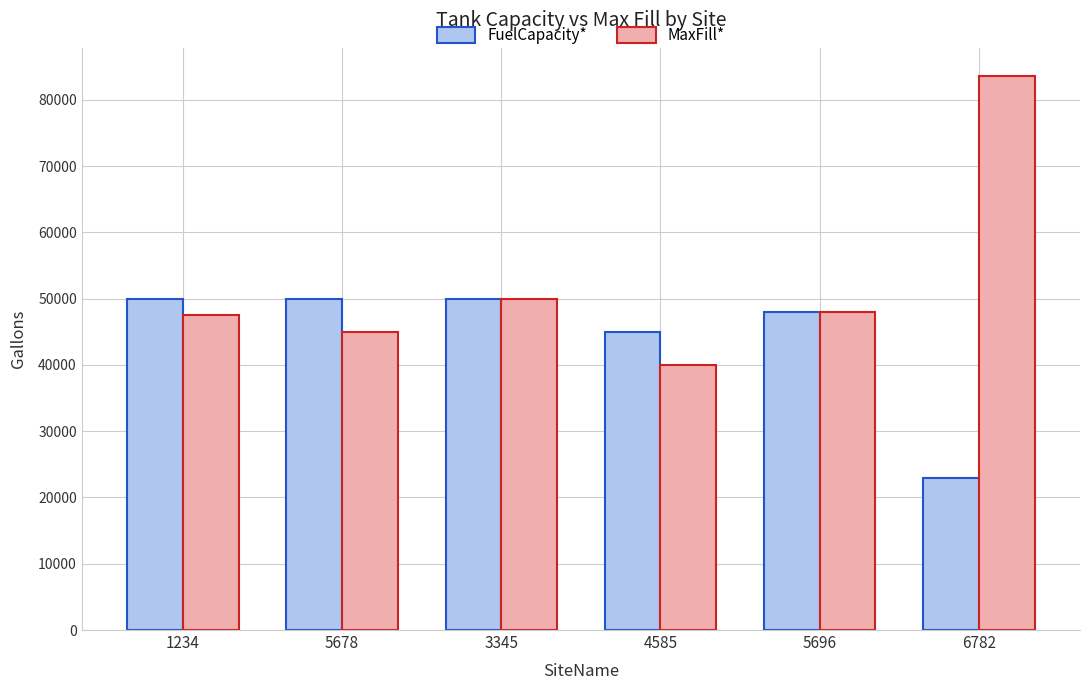

What is the label of the 6th bar from the left?

6782